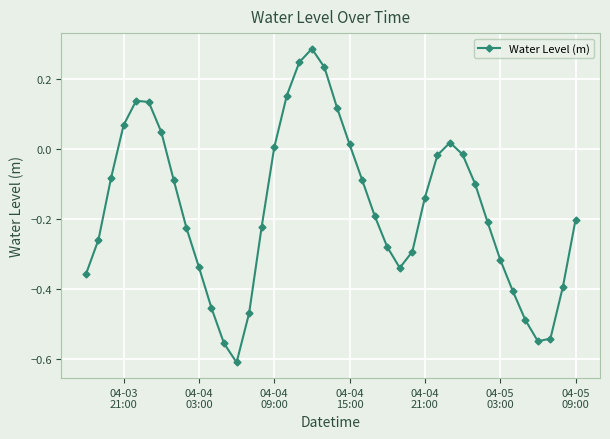

How many data points does each series have?

40